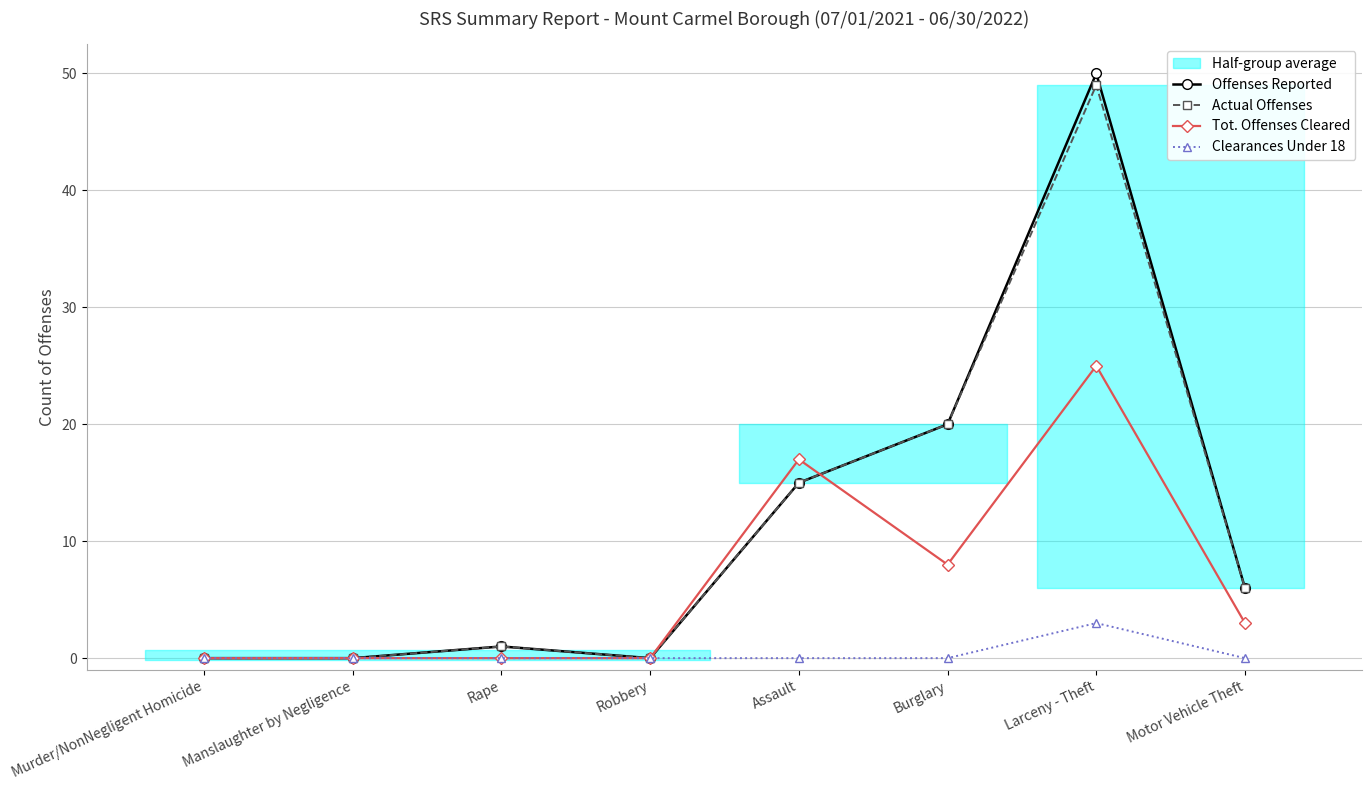

How many interior local peaks does the Clearances Under 18 series have?

1